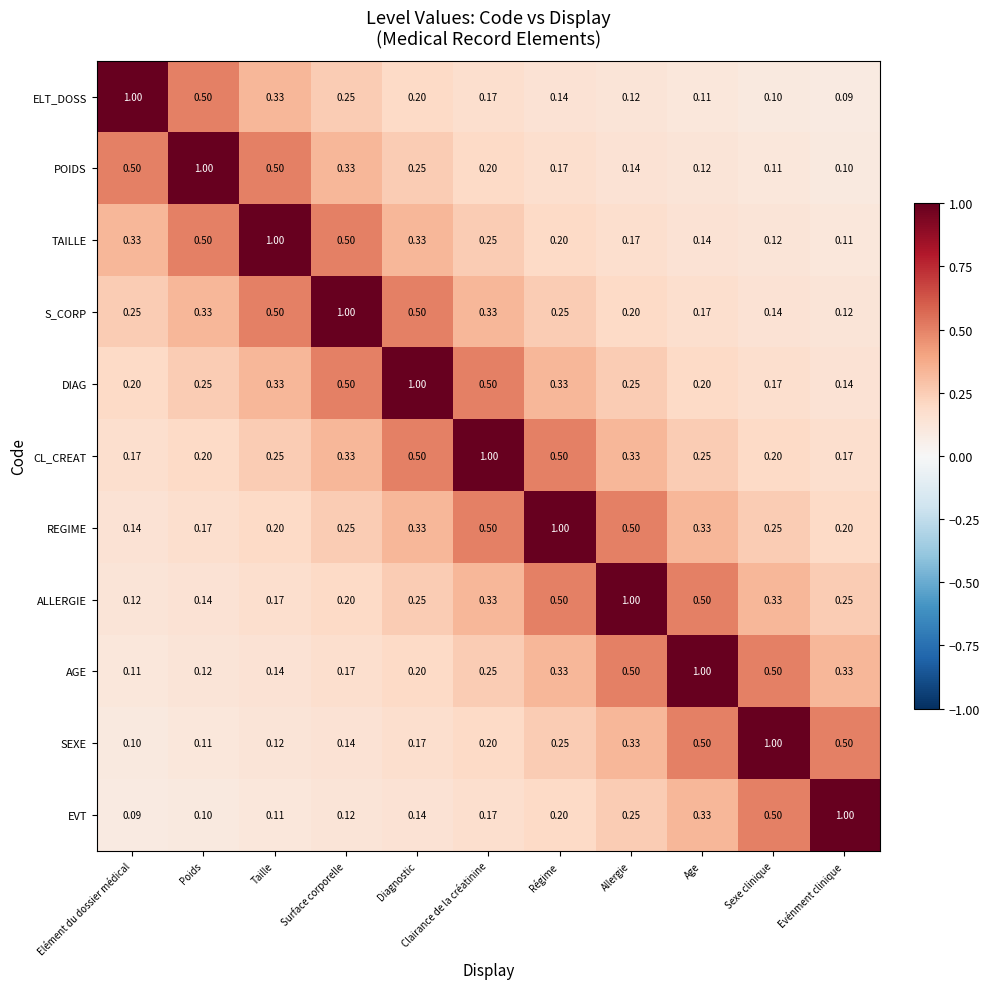

Is the value of REGIME at Taille greater than the value of CL_CREAT at Age?

No